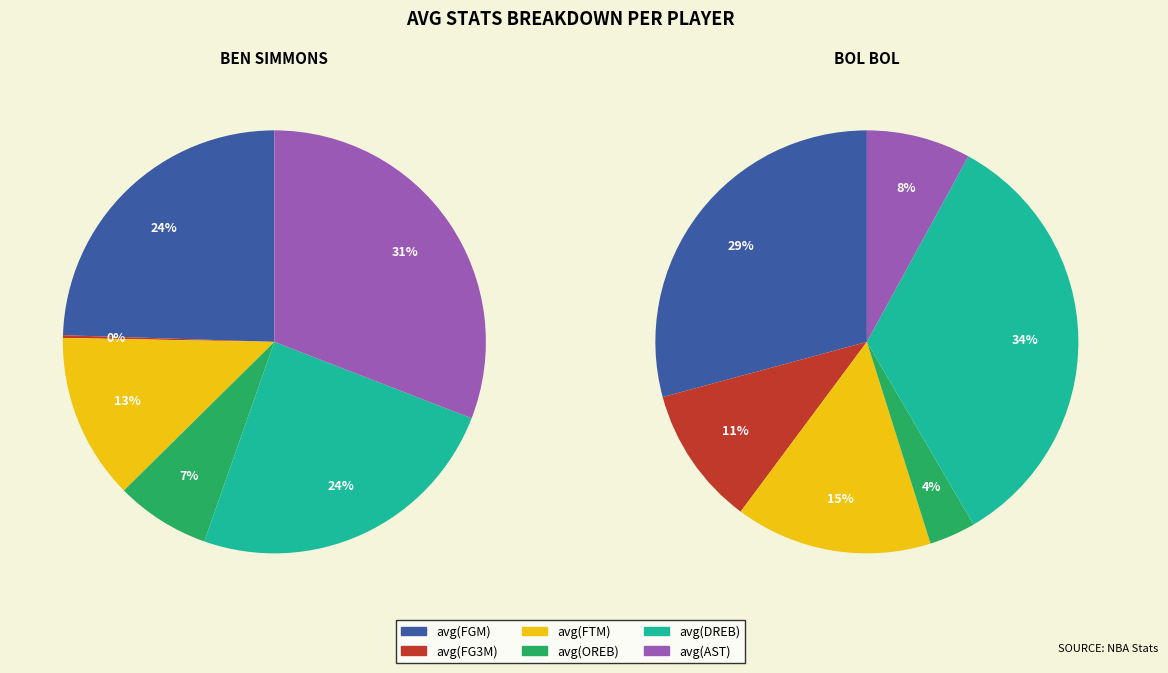

Which series changed the most between 0 and 1?

avg(AST)